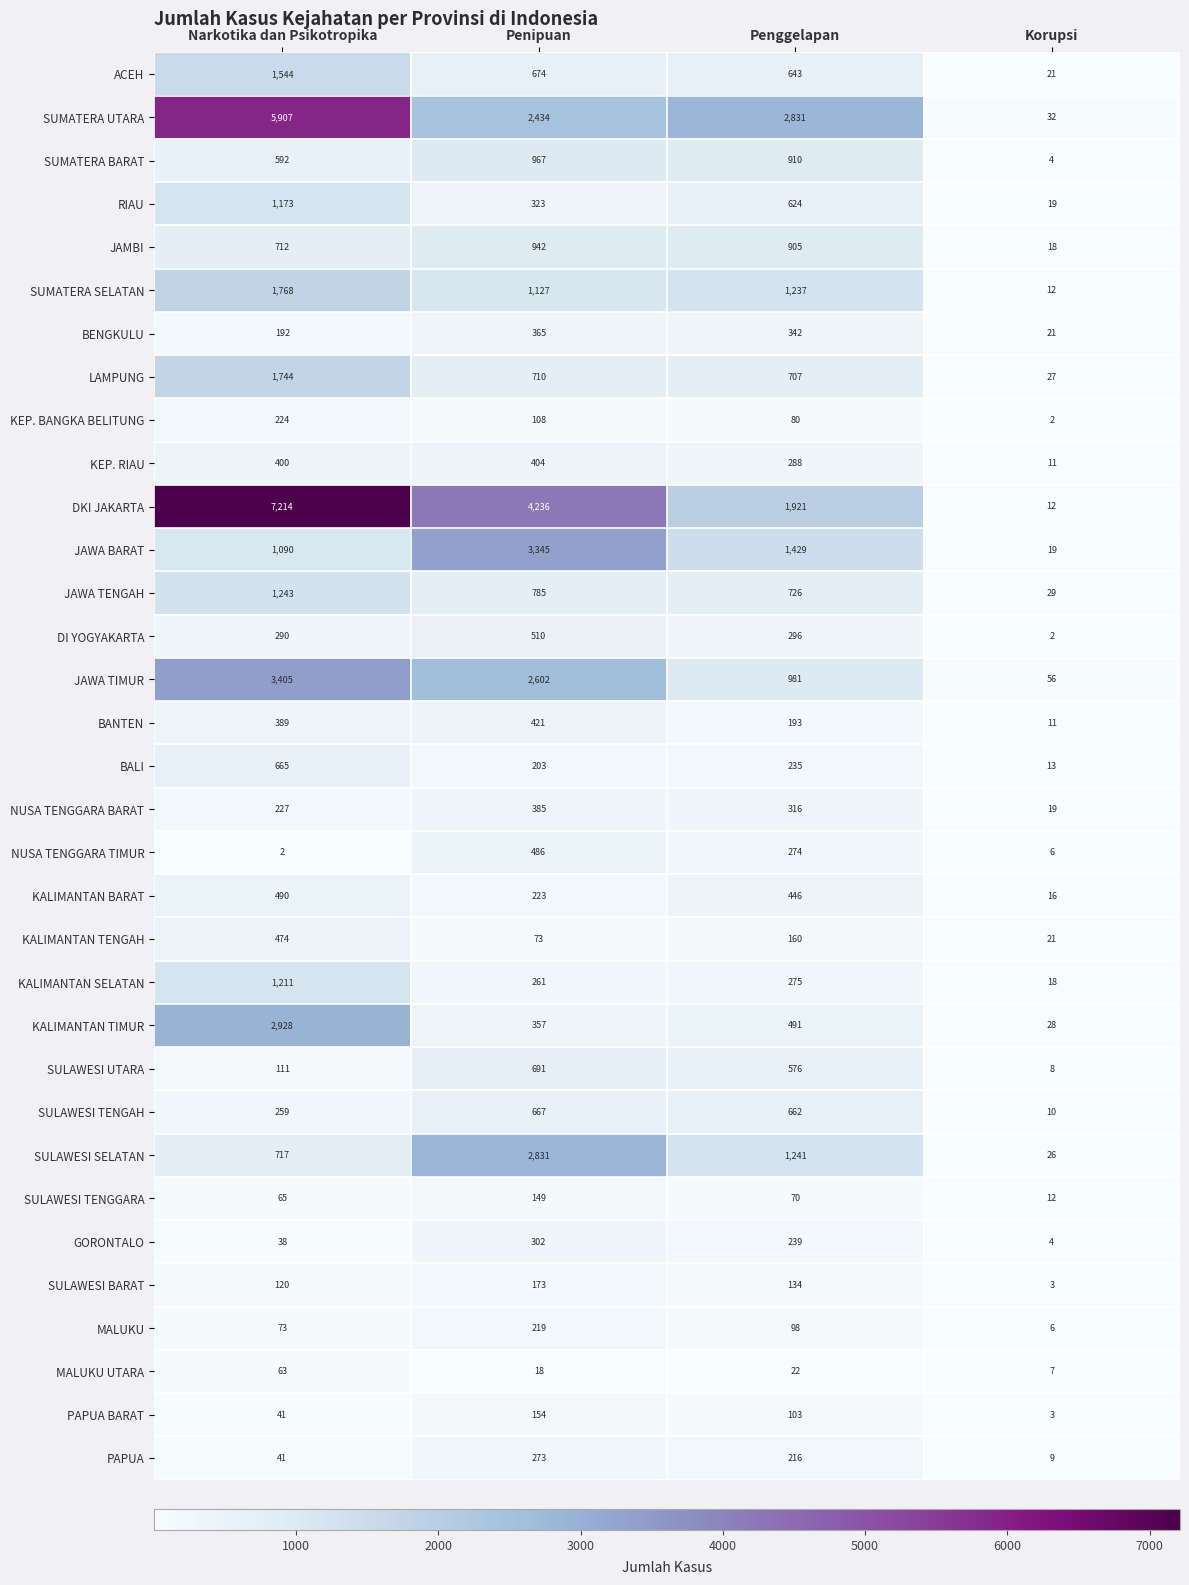

Which category has the lowest value in the SULAWESI UTARA series?

Korupsi